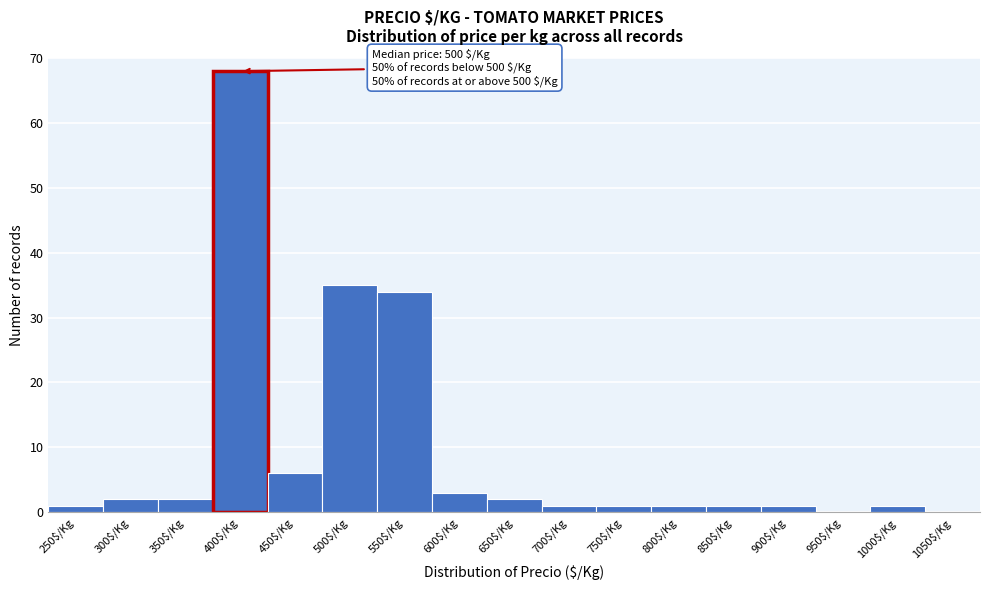

What is the greatest value displayed?

68